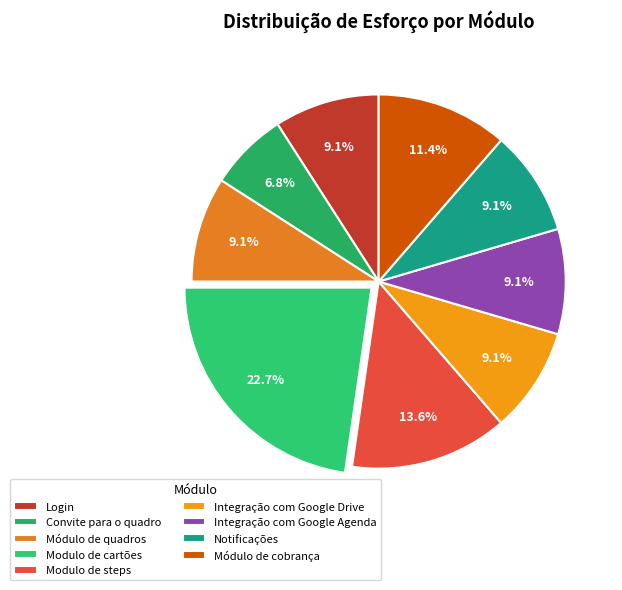

Is it true that Modulo de cartões is 12% of the pie?

False